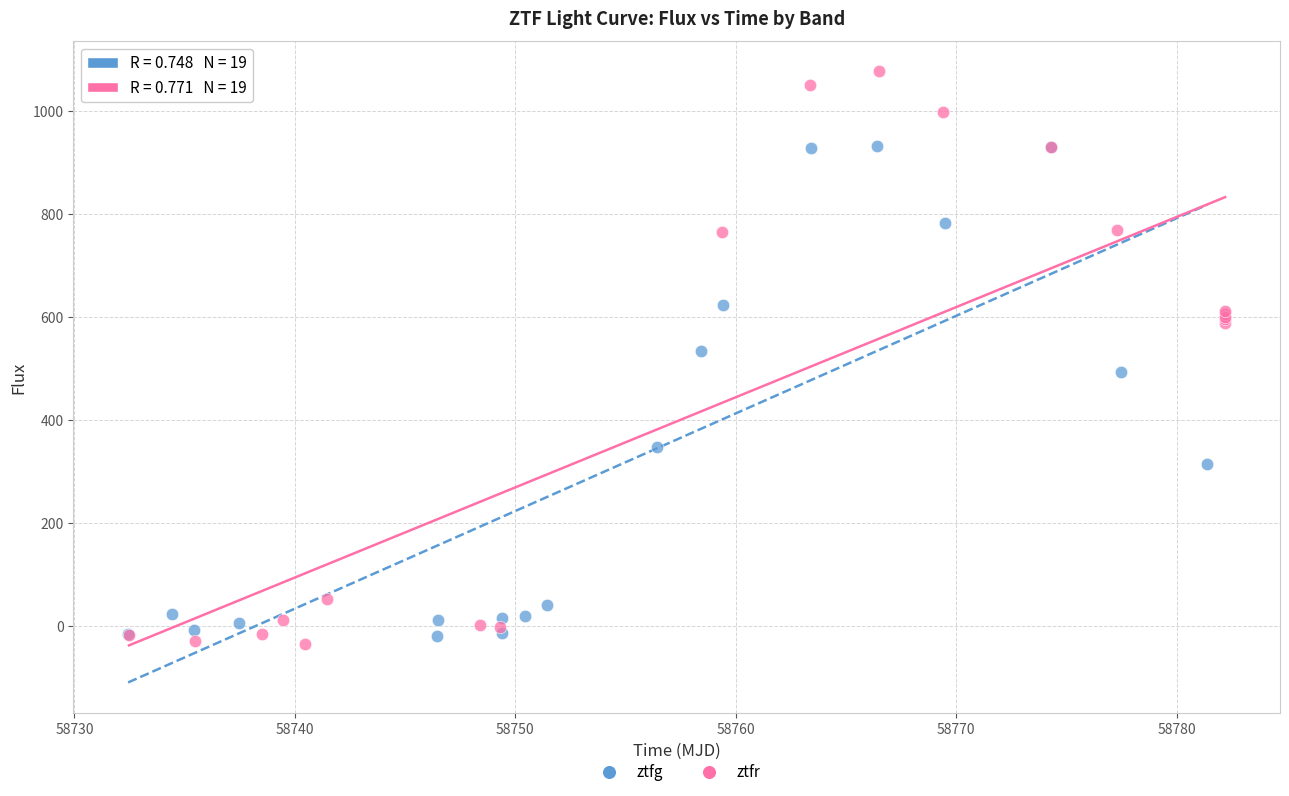

Which series has the largest Y range (max minus min)?

ztfr